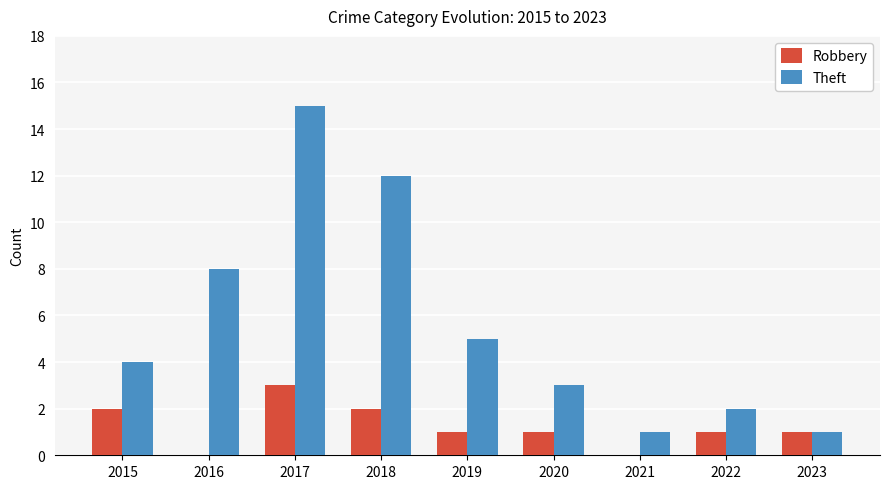

Reading left to right, extract all data points from this chart.

Robbery: 2015=2	2016=0	2017=3	2018=2	2019=1	2020=1	2021=0	2022=1	2023=1
Theft: 2015=4	2016=8	2017=15	2018=12	2019=5	2020=3	2021=1	2022=2	2023=1